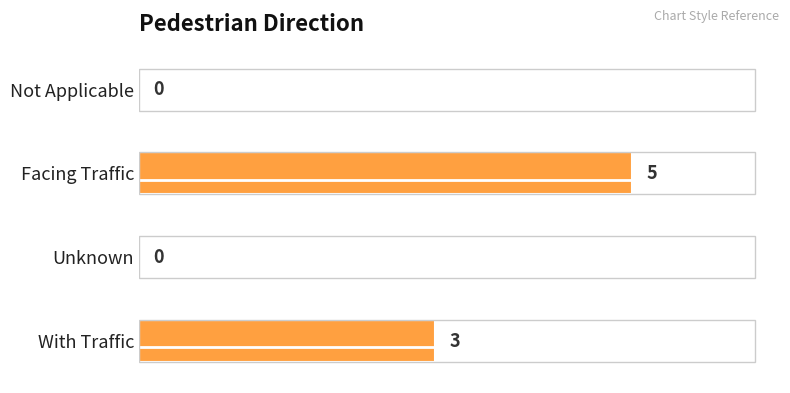

Reading bottom to top, what are all the values shown in this chart?

With Traffic=3	Unknown=0	Facing Traffic=5	Not Applicable=0